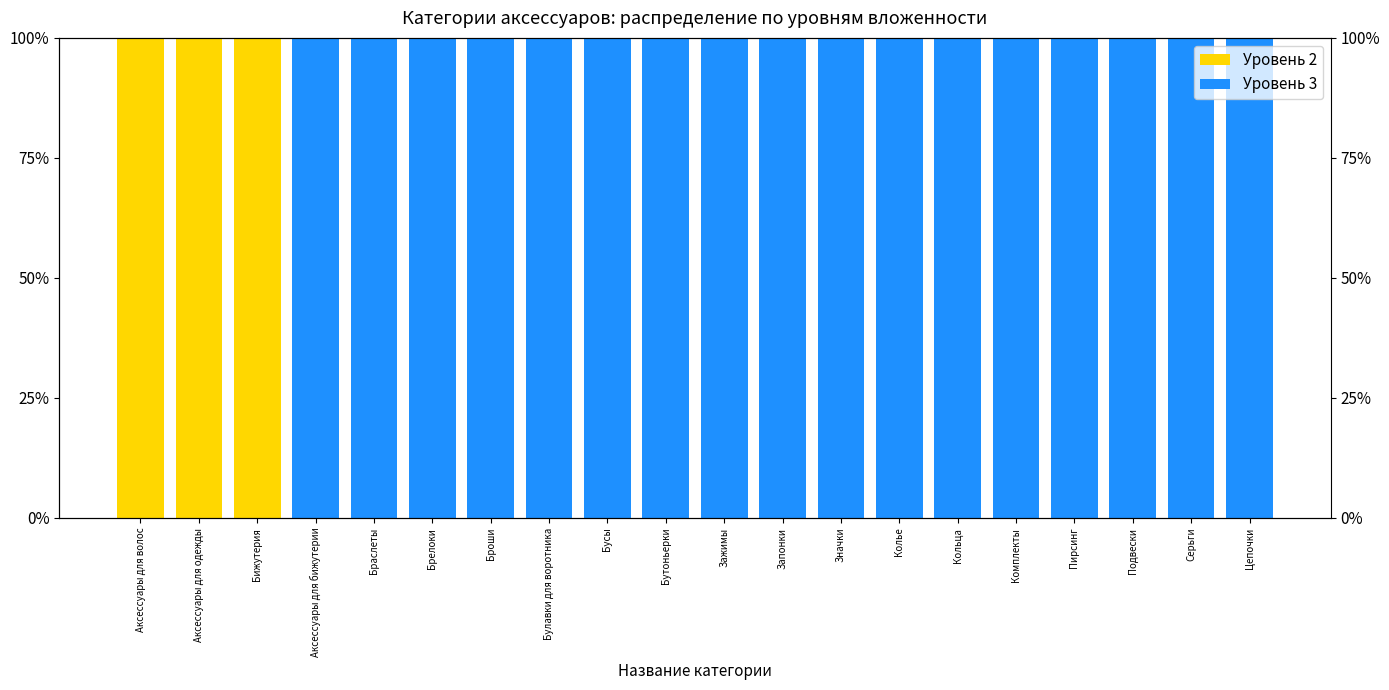

What is the label of the 11th bar from the right?

Бутоньерки